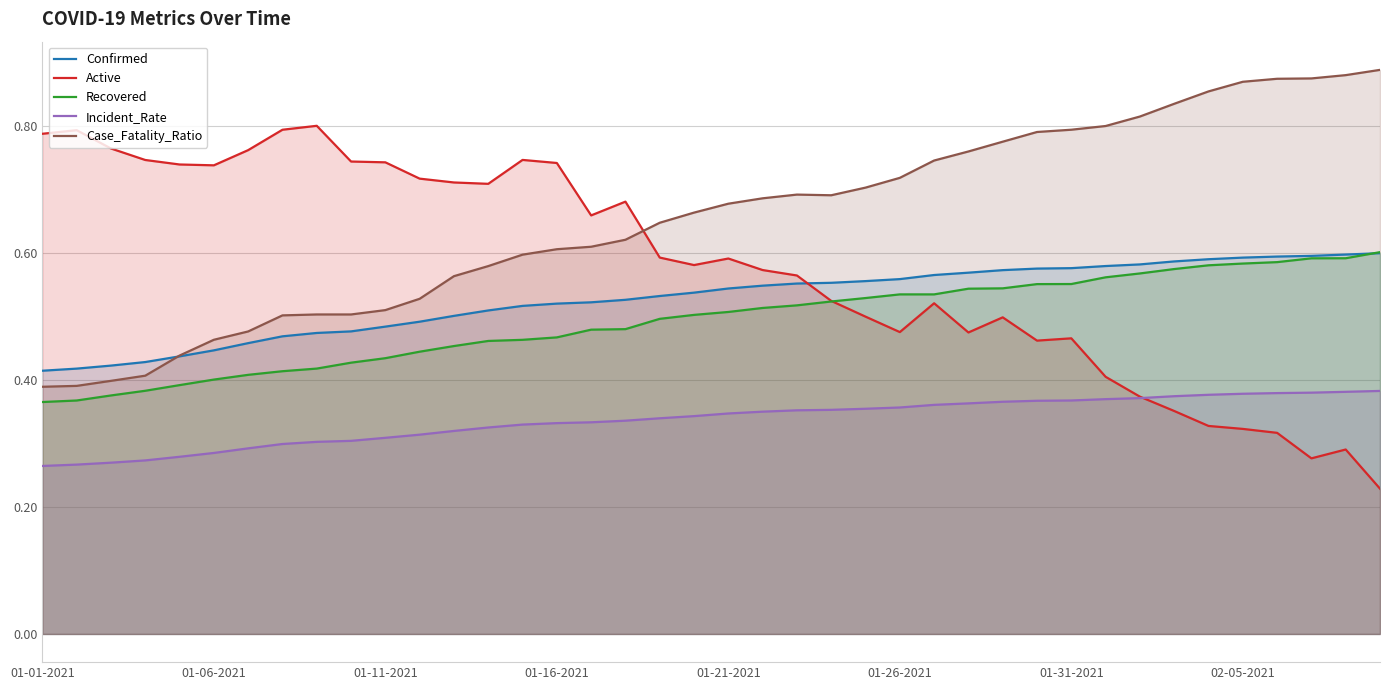

What is the total value across all series at 38?

2.7